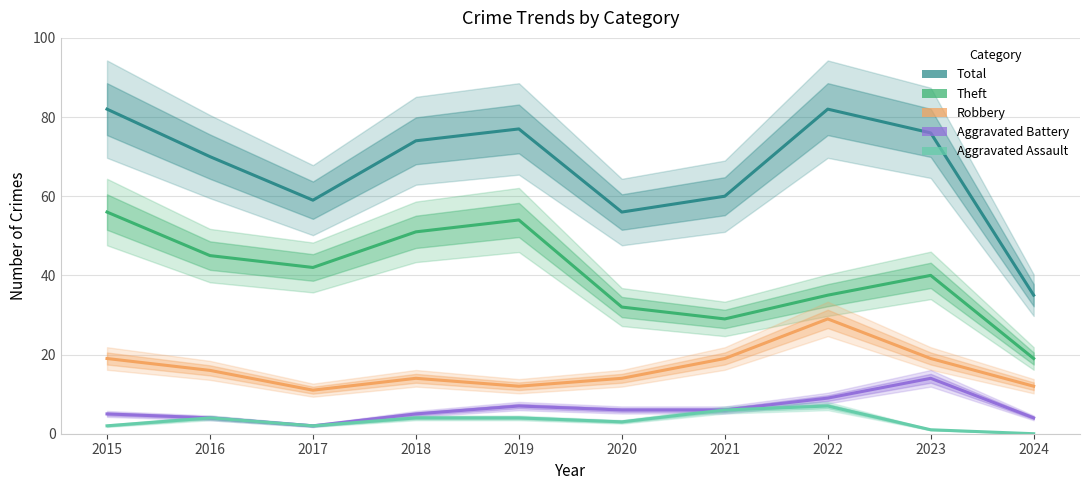

True or false: Total and Aggravated Battery cross at least once.

False